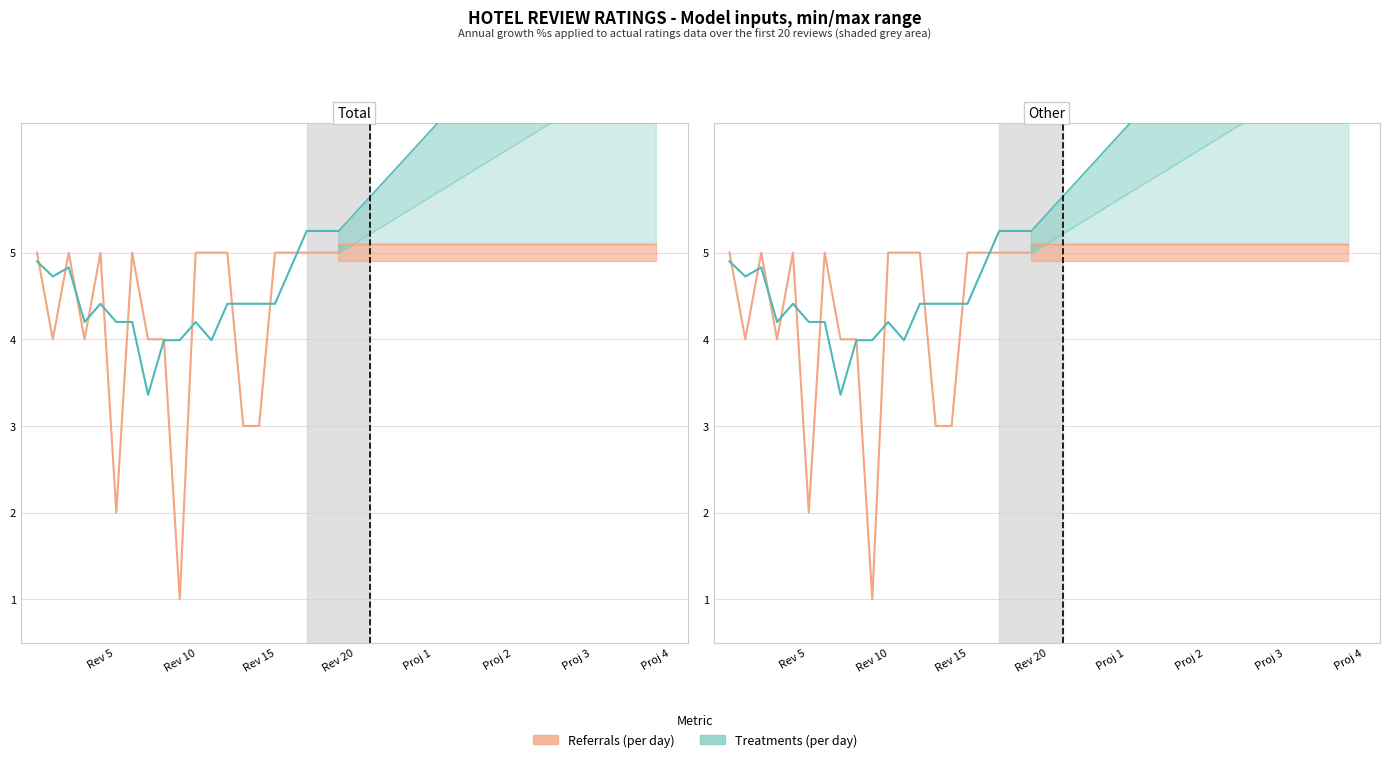

List the labels in order of review_rating_service value, smallest first.

10, 6, 14, 15, 2, 4, 8, 9, 1, 3, 5, 7, 11, 12, 13, 16, 17, 18, 19, 20